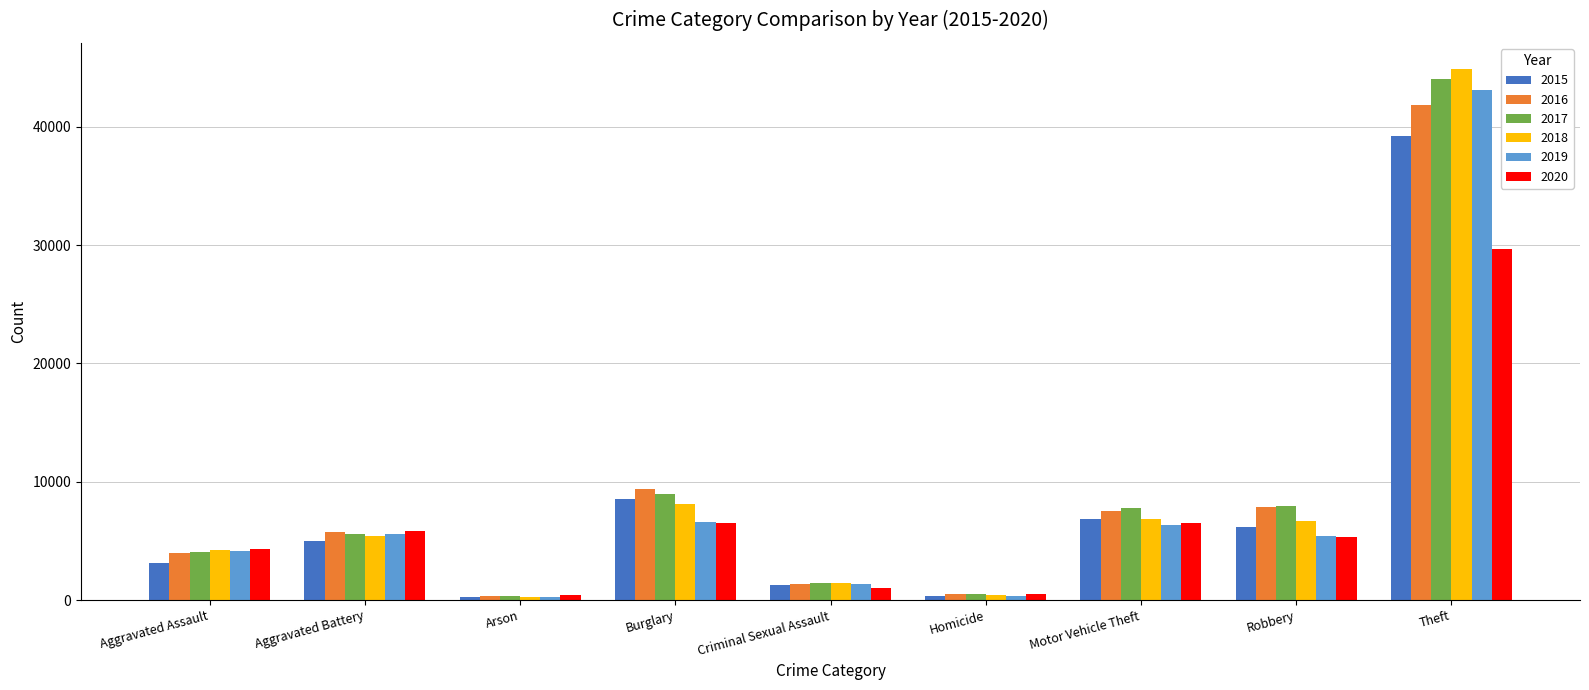

What is the total value across all series at Motor Vehicle Theft?

41803